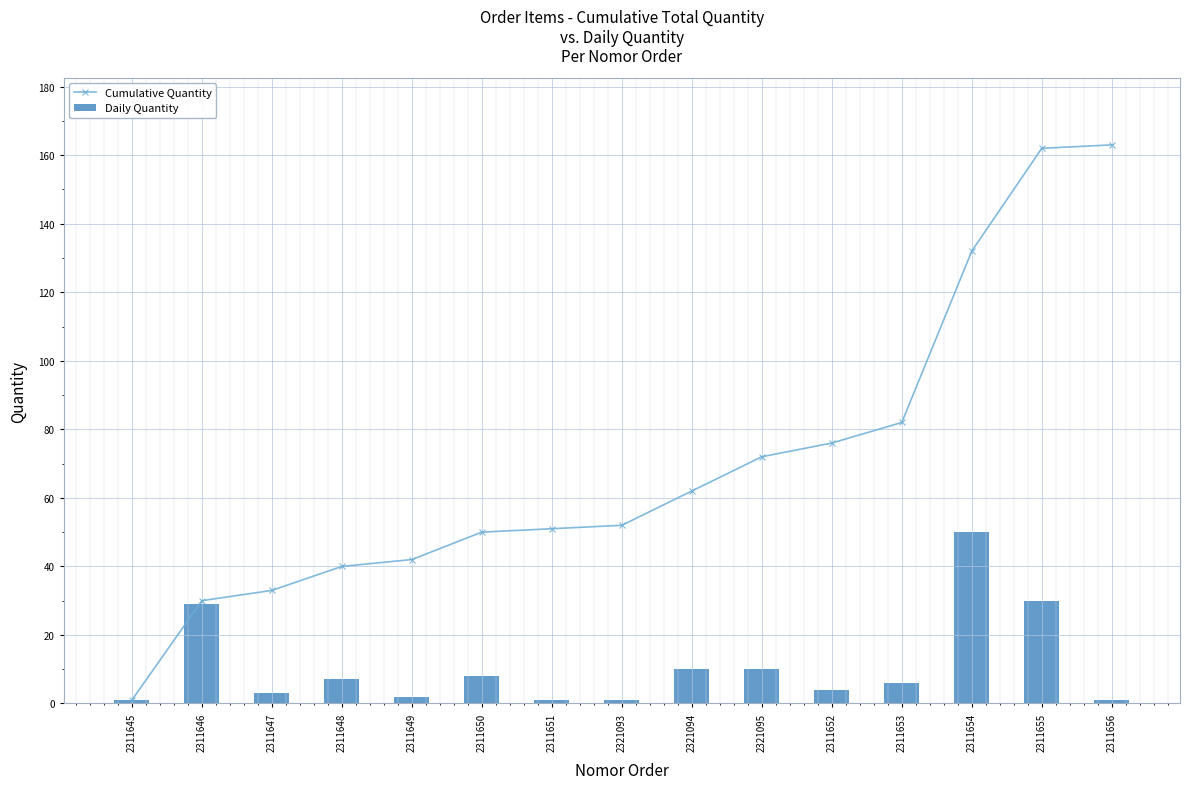

What is the label of the 15th bar from the right?

2311645